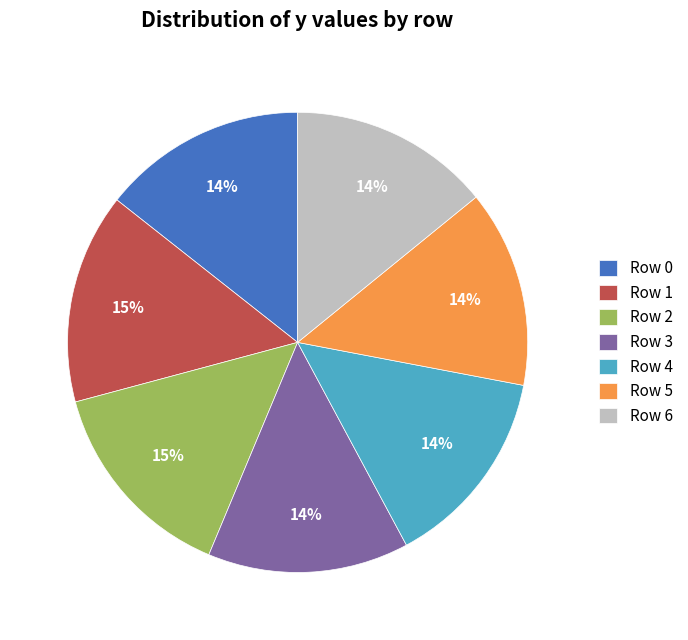

Is there any slice that represents more than half of the pie?

No